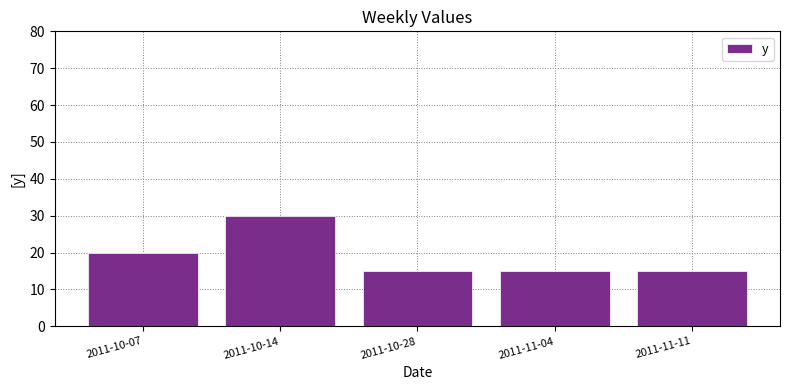

Between 2011-11-11 and 2011-10-07, which is larger?

2011-10-07